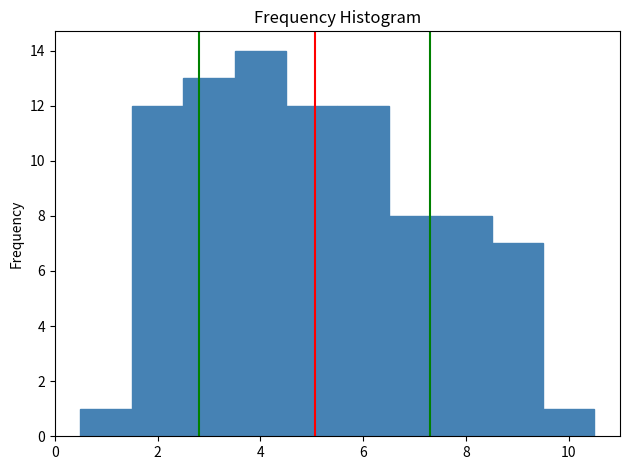

Reading left to right, transcribe this chart: for each bar, give the range it covers on the x-axis and its height. Neither the bar edges nor the heights are printed on the chart, so give them approximately, as read against the axes.

0.5 to 1.5: 1
1.5 to 2.5: 12
2.5 to 3.5: 13
3.5 to 4.5: 14
4.5 to 5.5: 12
5.5 to 6.5: 12
6.5 to 7.5: 8
7.5 to 8.5: 8
8.5 to 9.5: 7
9.5 to 10.5: 1